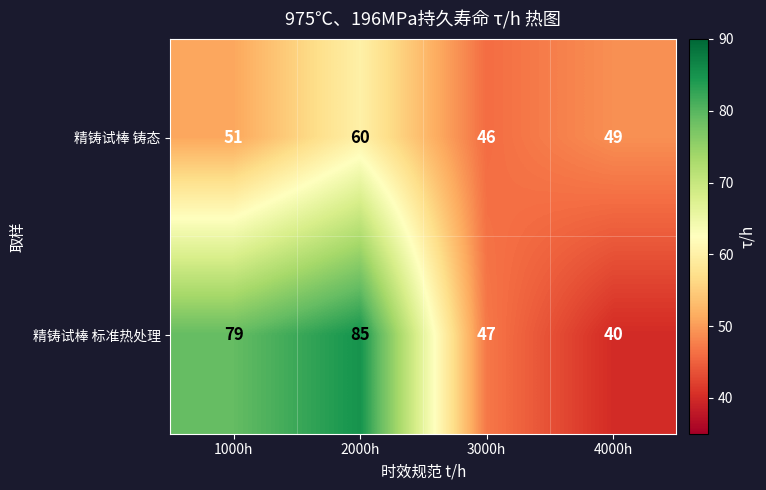

What is the minimum value shown in the chart?

40